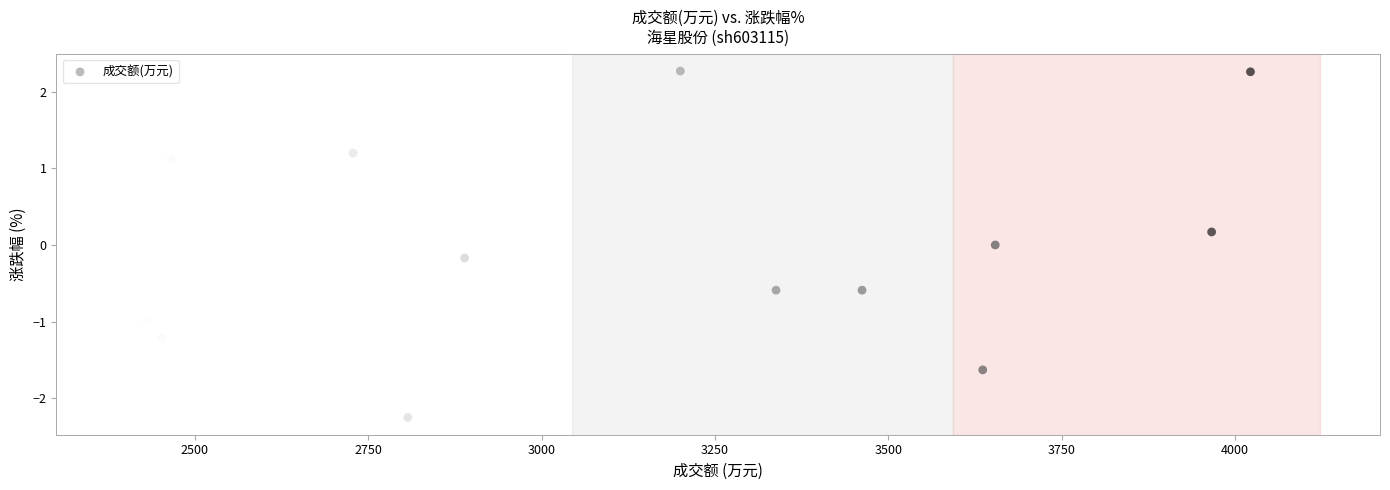

What is the range of X values (max minus min)?

1635.0